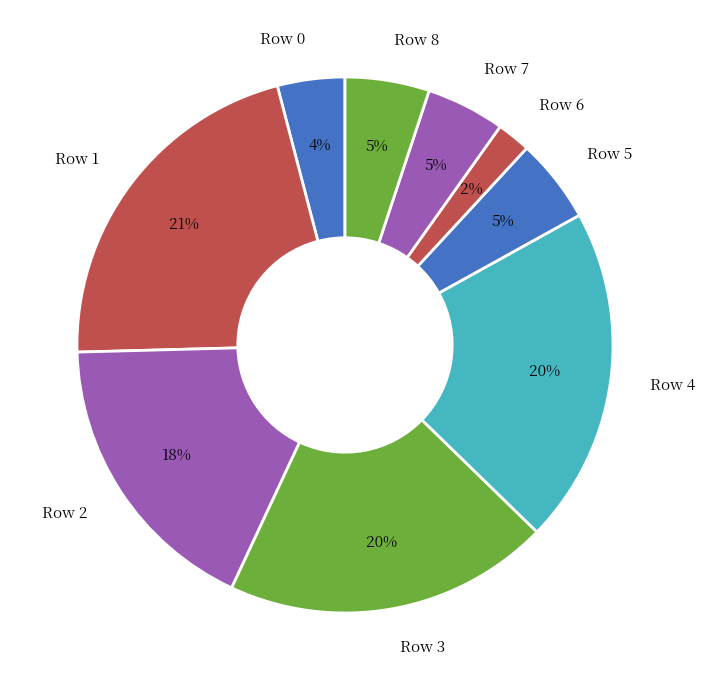

What percentage is the Row 0 slice, to the nearest percent?

4%